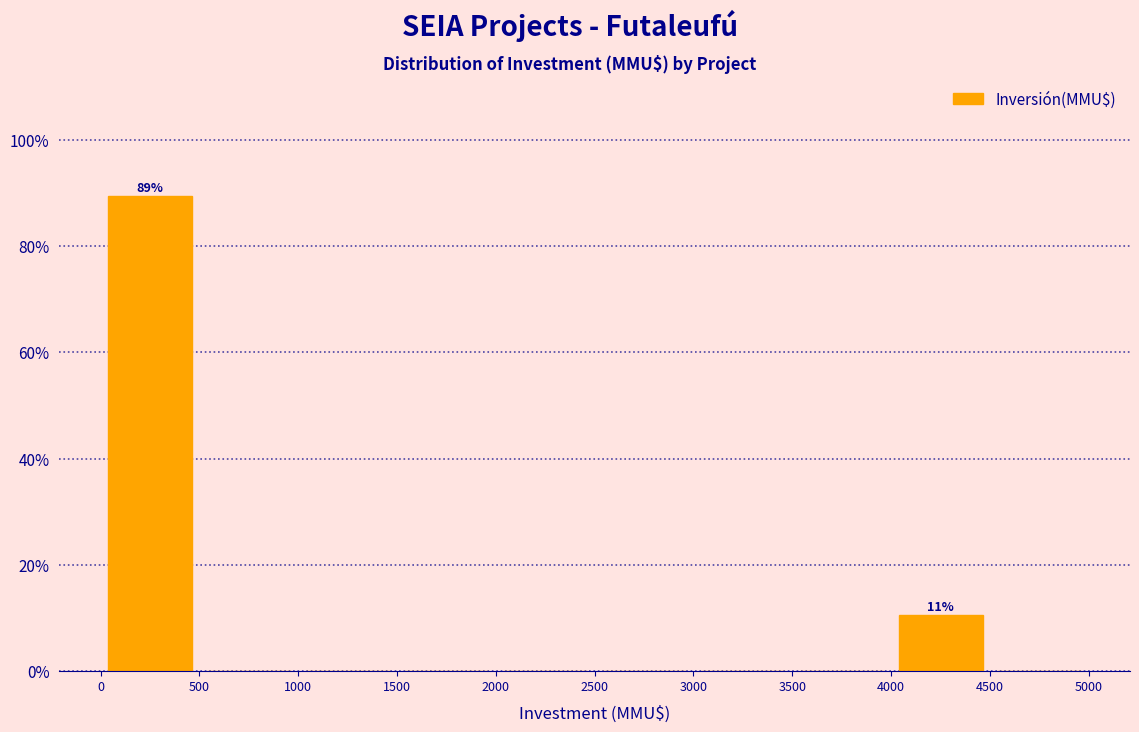

Over which range of the x-axis is the bar tallest?

0 to 500